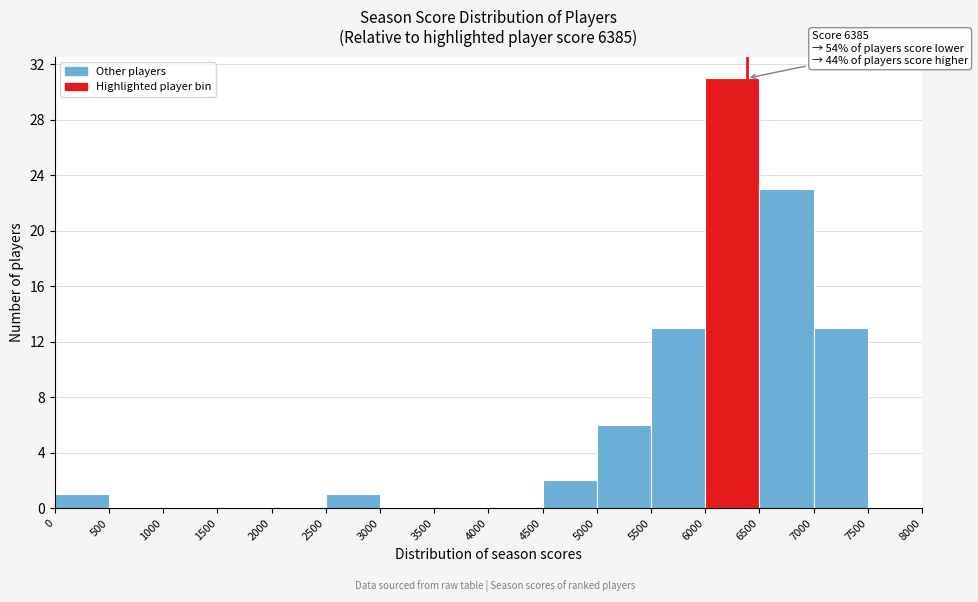

Which range on the x-axis has the tallest bar?

6000 to 6500